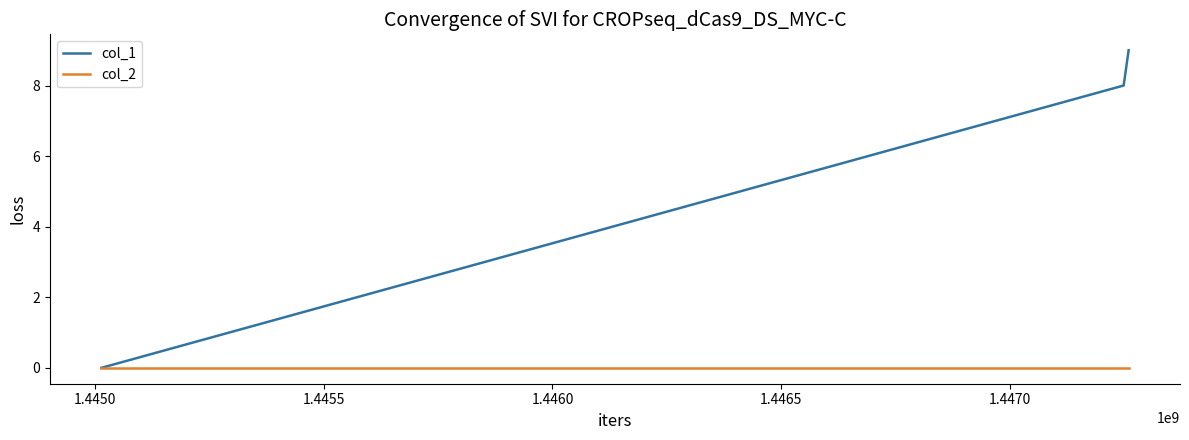

List the series in order of their peak value, lowest first.

col_2, col_1